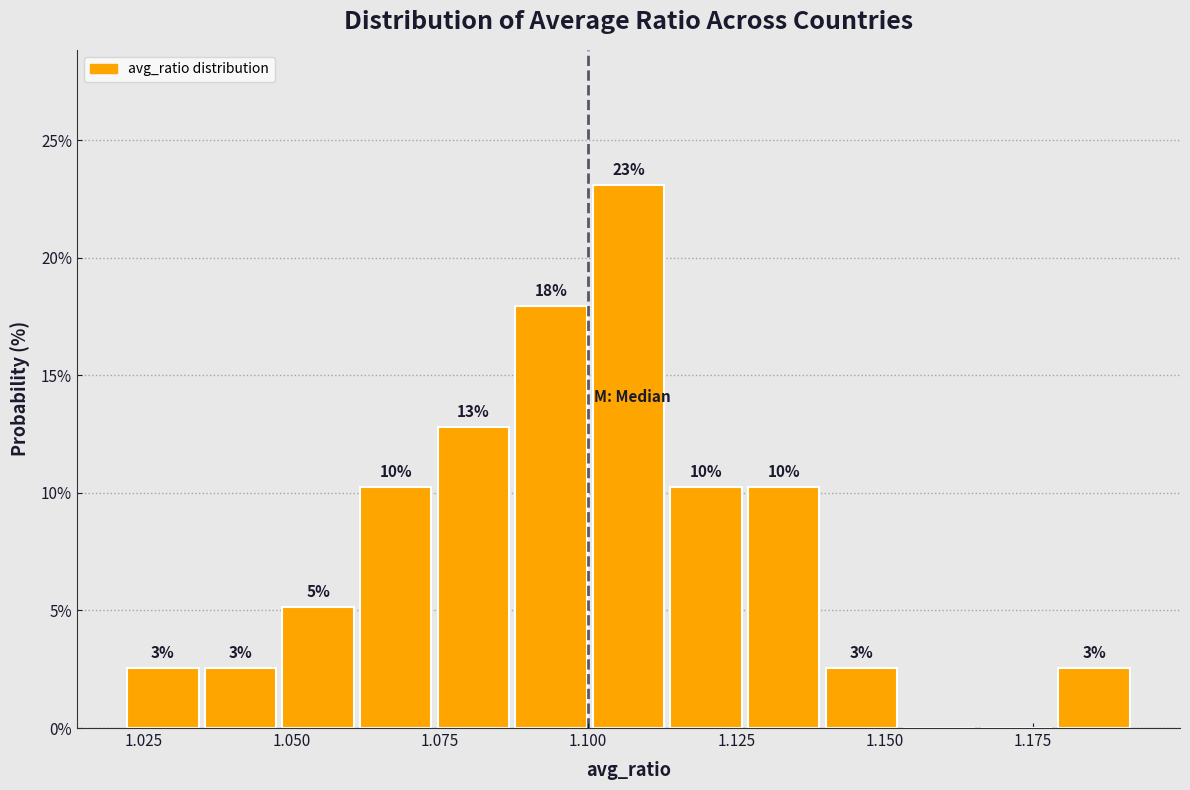

Around what value on the x-axis is the tallest bar? Give the approximate position of its centre, as read against the axis.

1.105